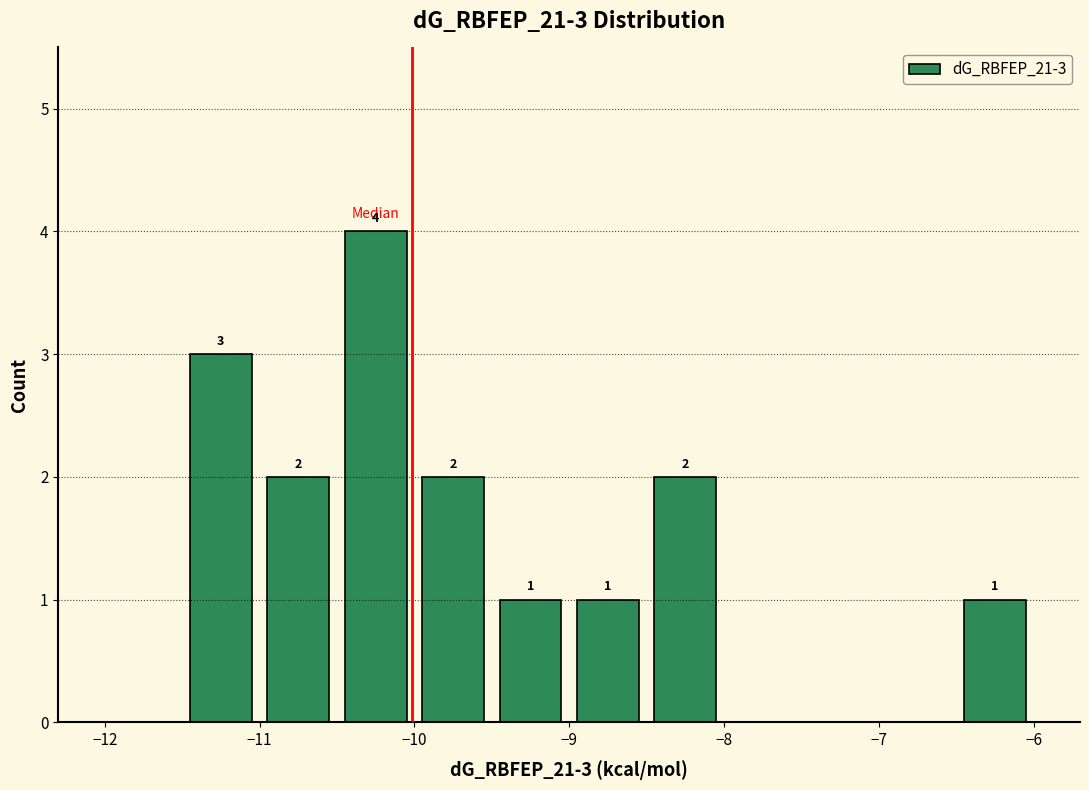

Over which range of the x-axis is the bar tallest?

-10.5 to -10.0